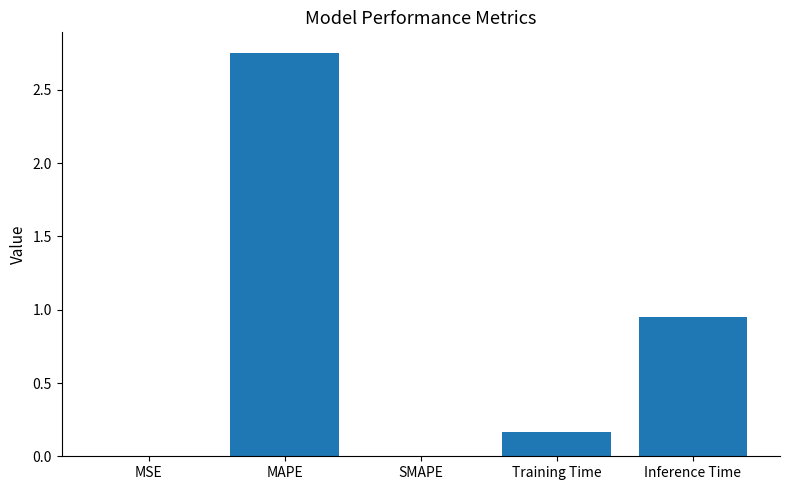

At which label is the value closest to 1?

Inference Time